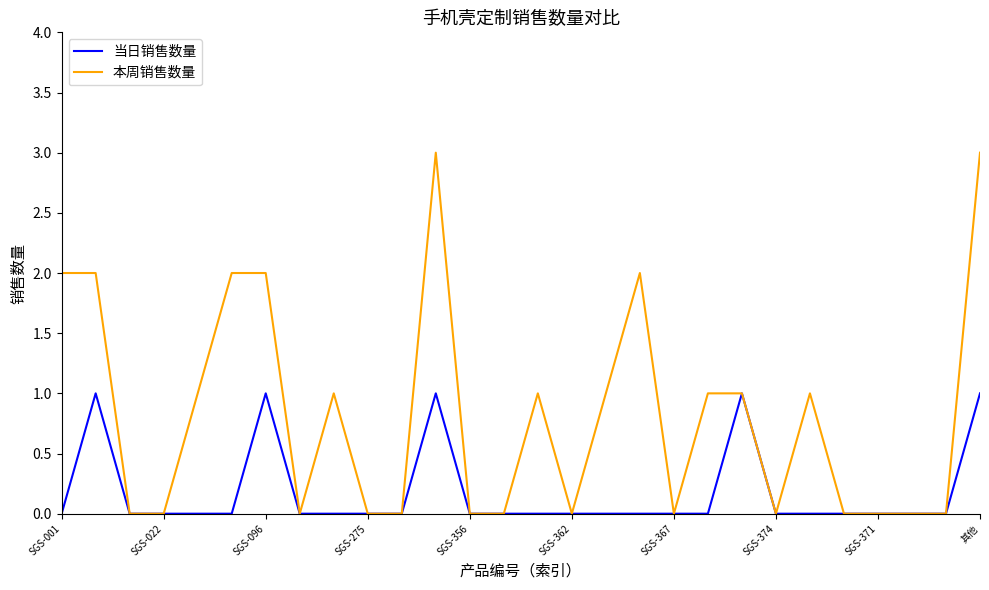

What is the maximum value shown in the chart?

3